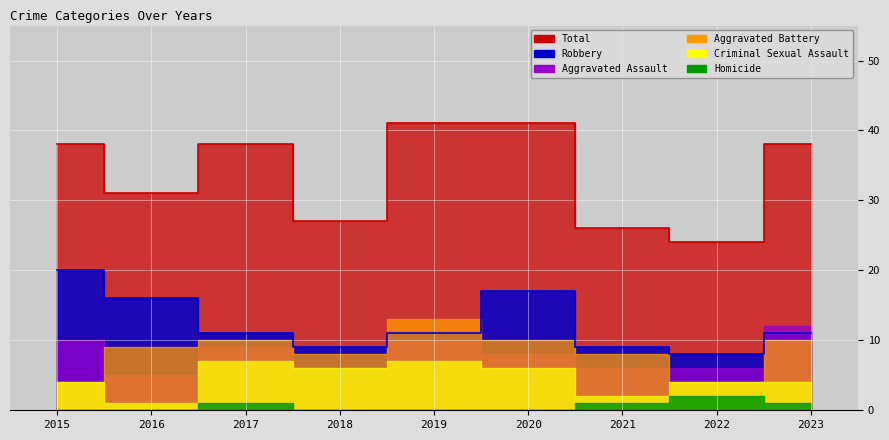

What is the sum of all Total values?

304